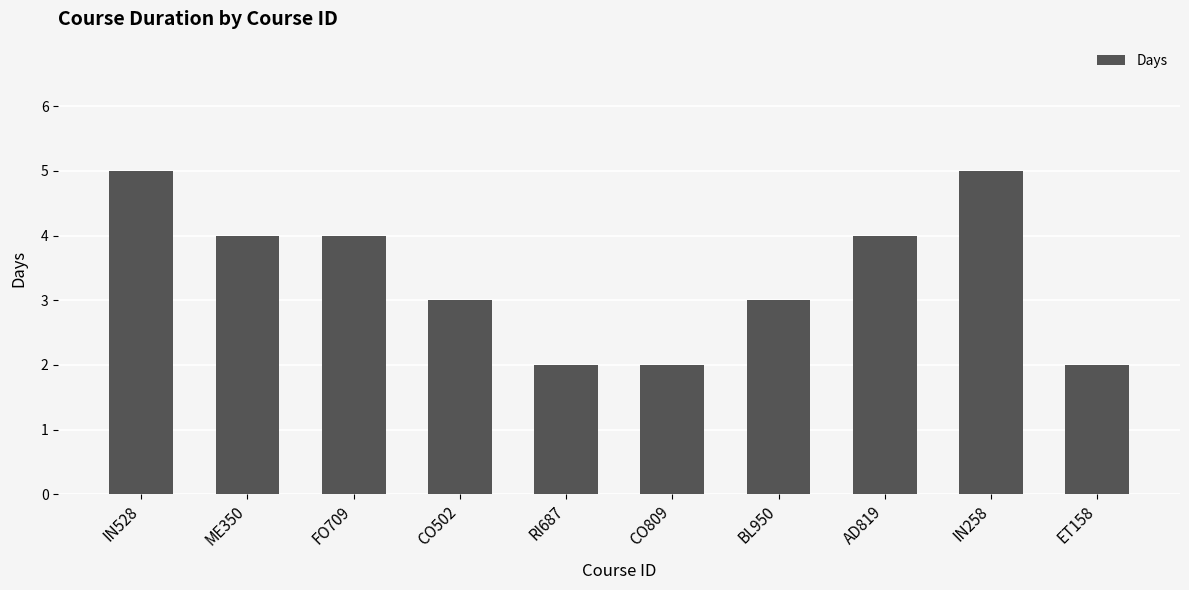

What is the difference between the second highest and minimum values?

3